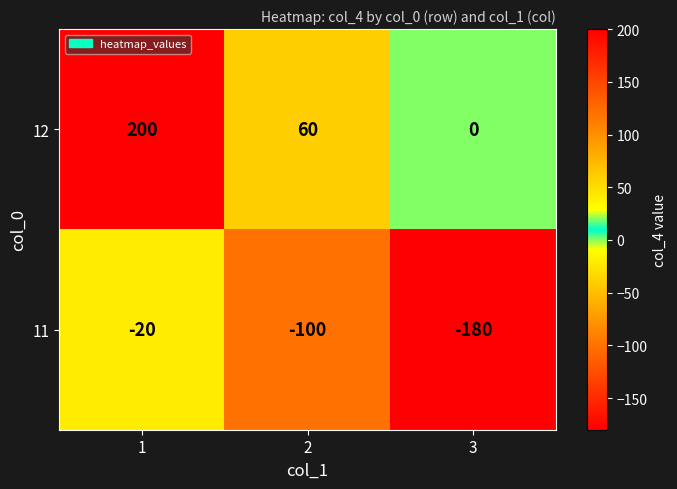

Reading left to right, extract all data points from this chart.

12: 1=200	2=60	3=0
11: 1=-20	2=-100	3=-180